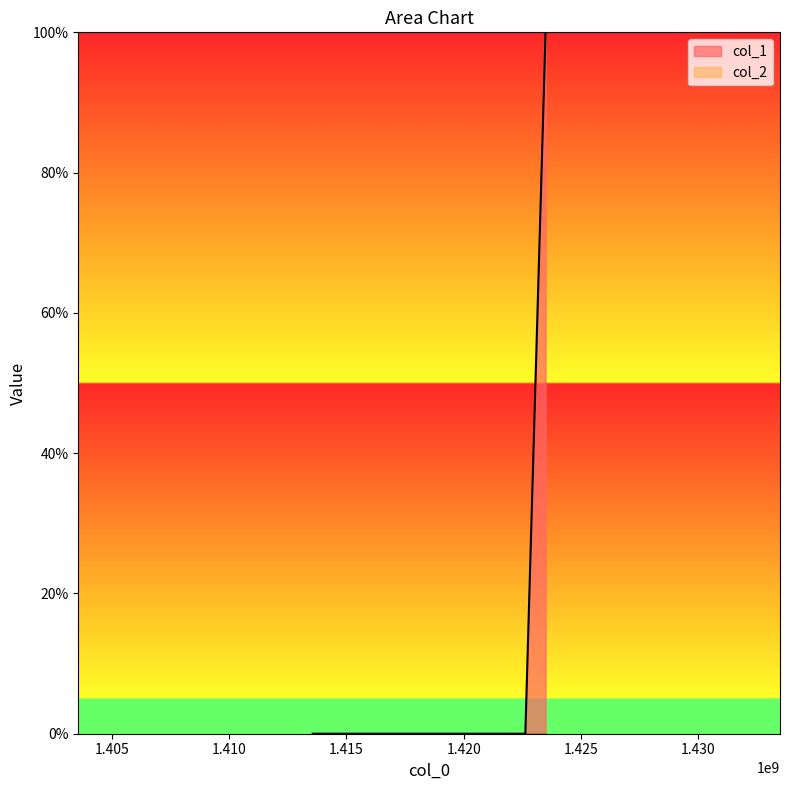

What is the value of the 3rd point from the left?

1